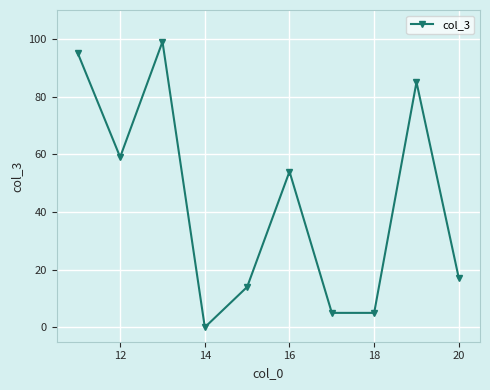

What is the difference between the maximum and second lowest values?

94